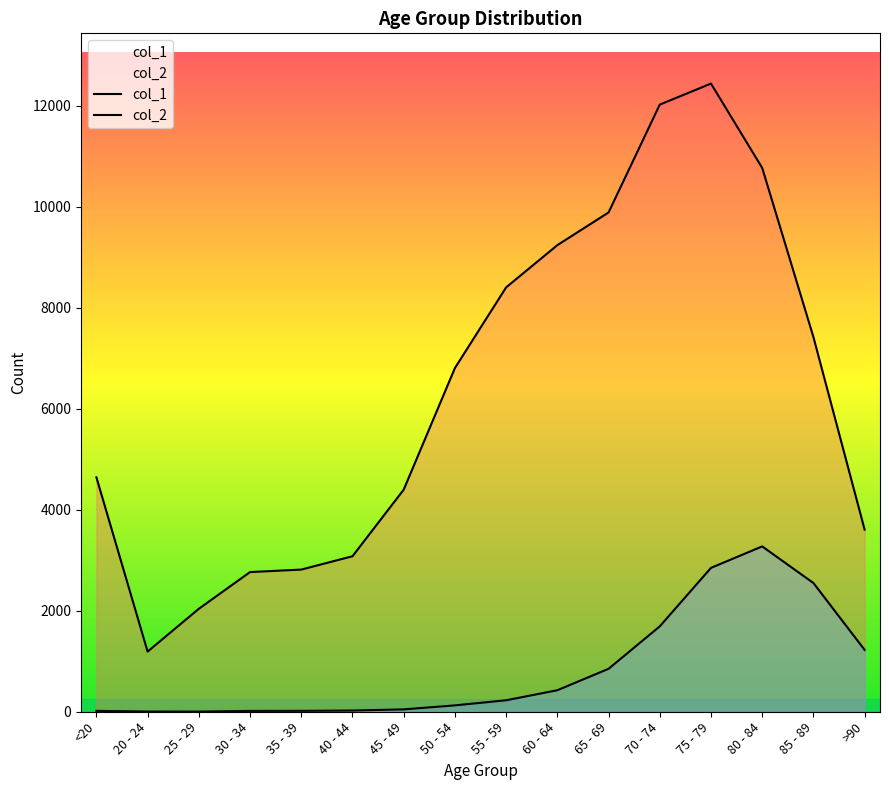

What is the difference between the second highest and minimum values in the col_1 series?

10827